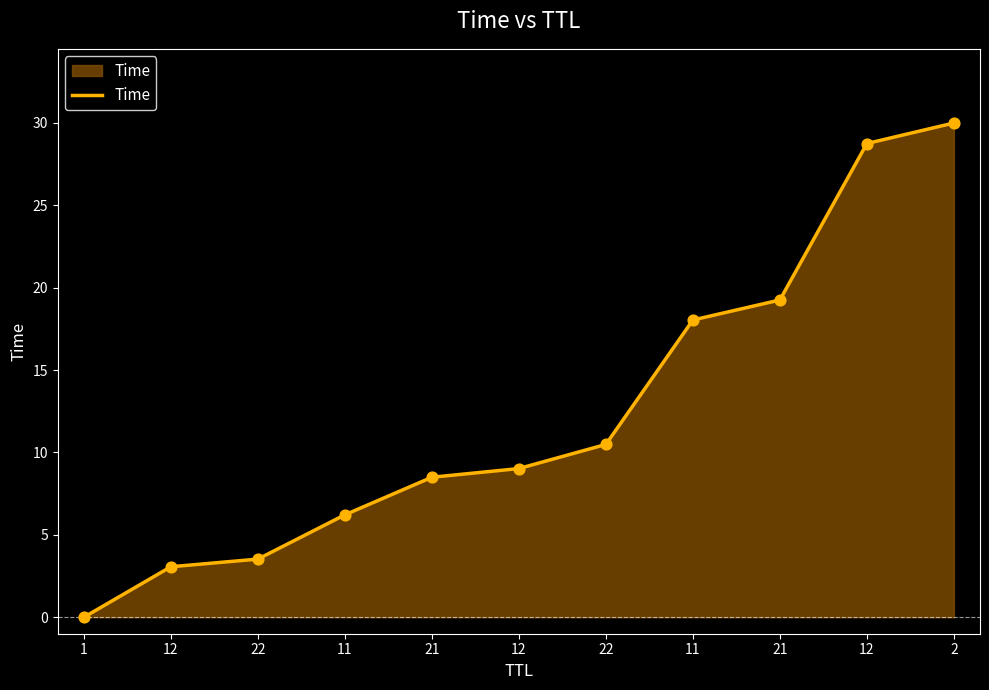

Between 22 and 1, which is larger?

22